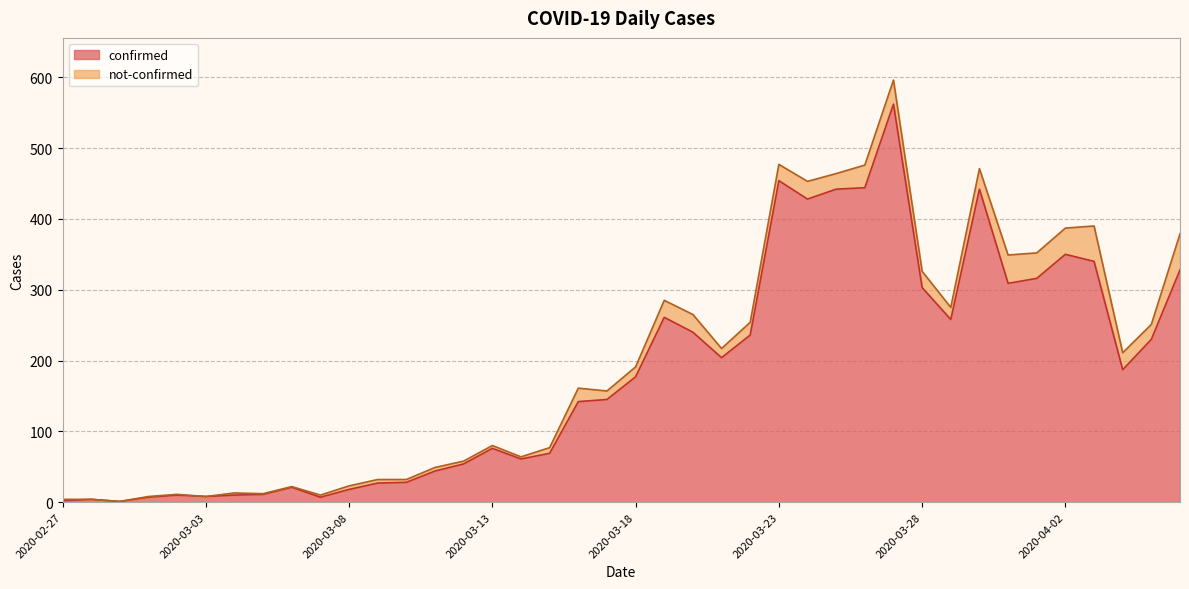

The chart shows a value of 59 at 2020-03-20. True or false?

False